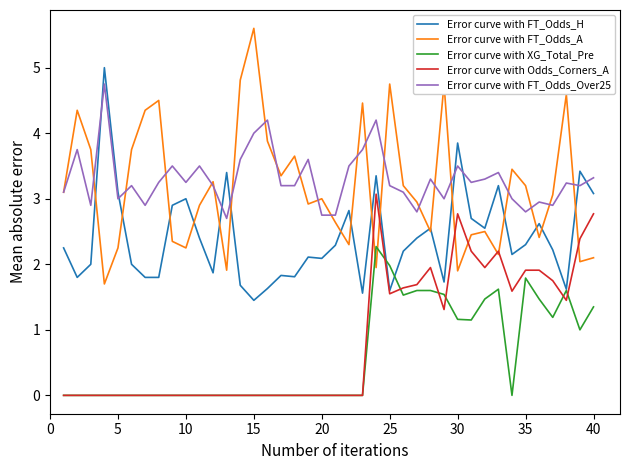

Rank the series by their maximum value, from lowest to highest.

Error curve with XG_Total_Pre, Error curve with Odds_Corners_A, Error curve with FT_Odds_Over25, Error curve with FT_Odds_H, Error curve with FT_Odds_A